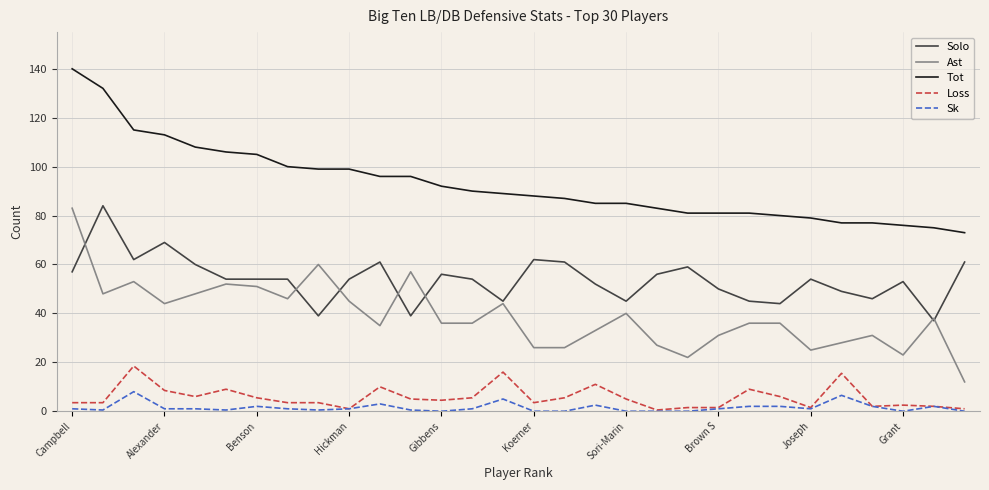

True or false: Sk and Ast intersect in this chart.

False